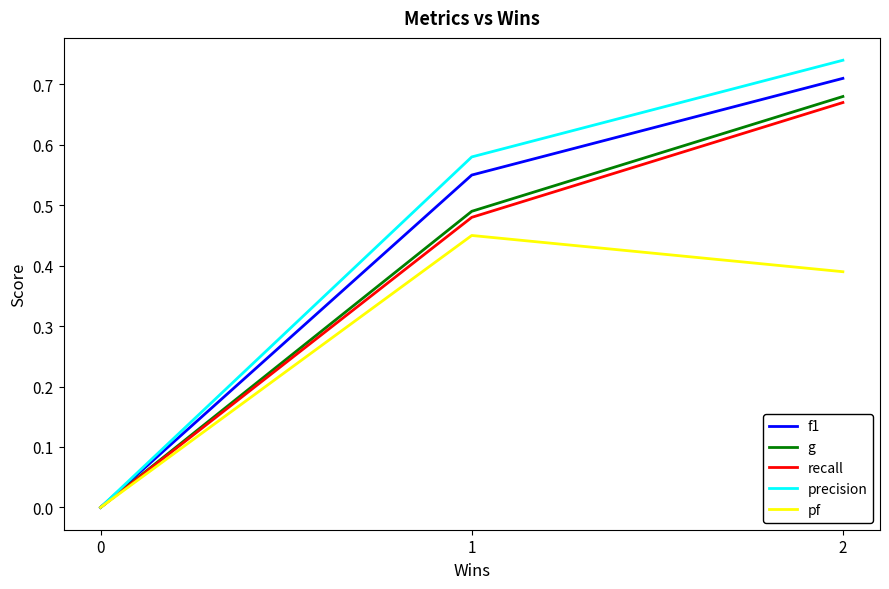

Which series has the largest range (max minus min)?

precision